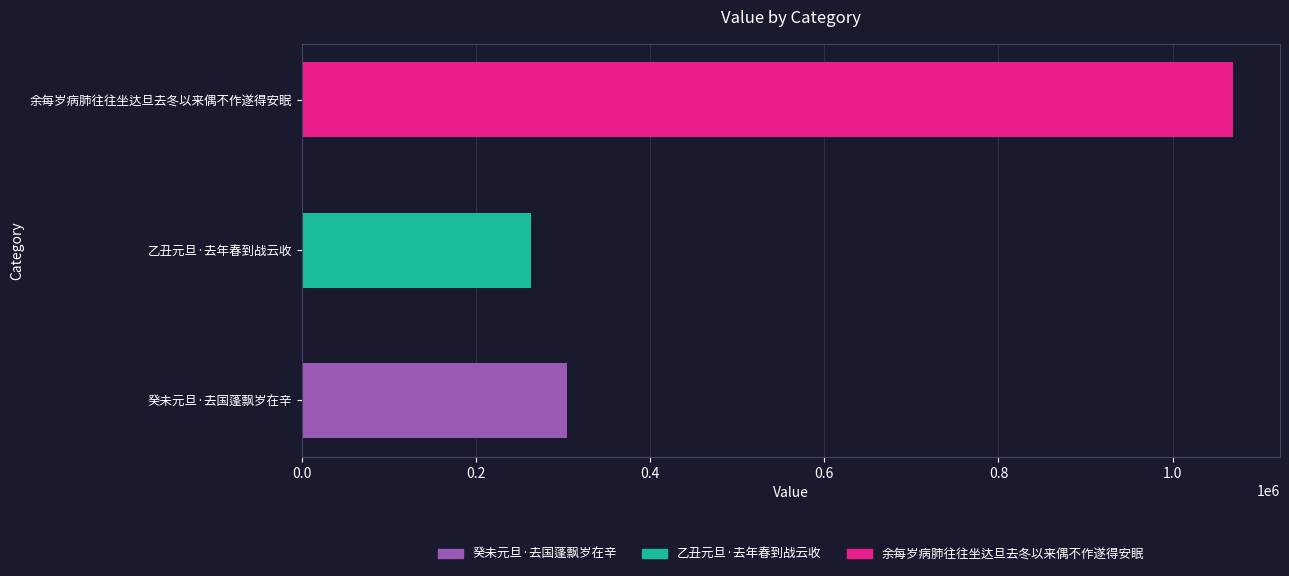

At which label is the value closest to 666610?

癸未元旦·去国蓬飘岁在辛